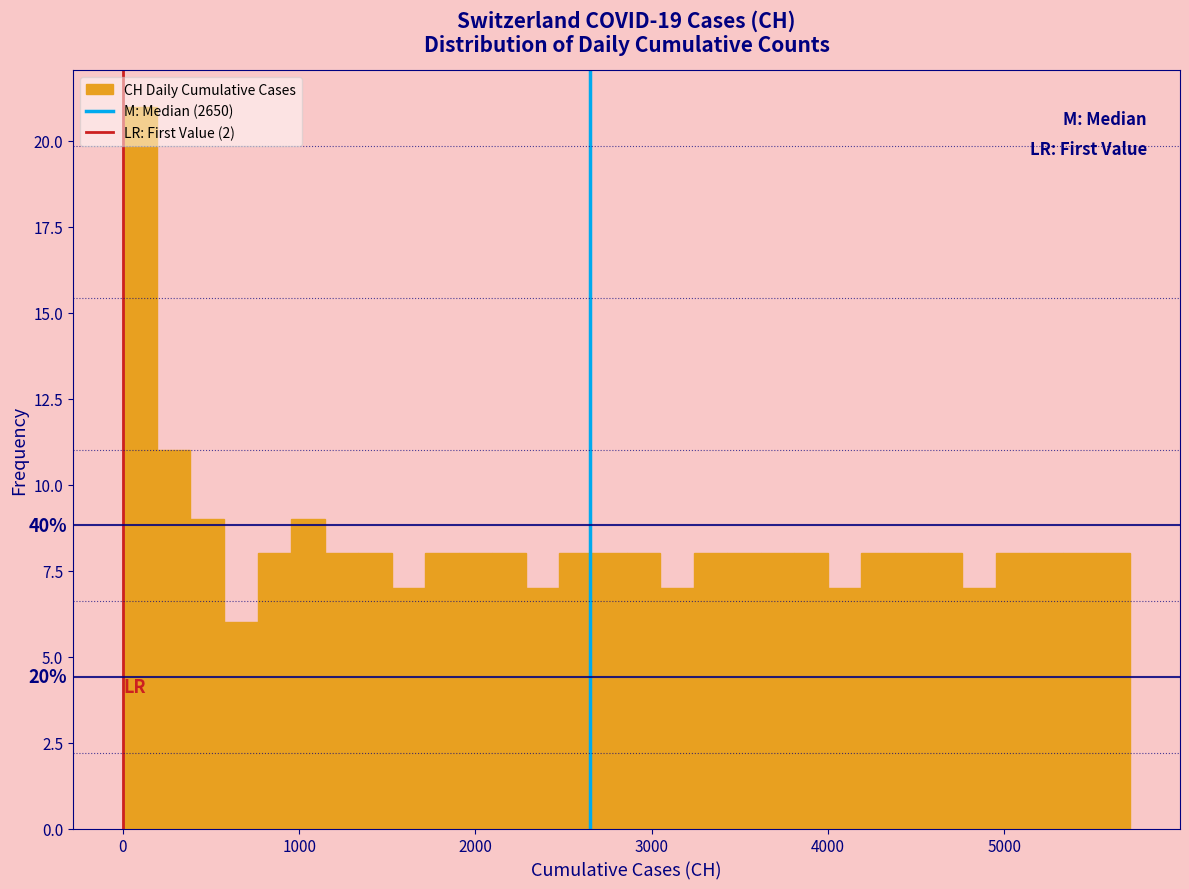

Read against the x-axis, roughly where is the centre of the tallest bar?

100